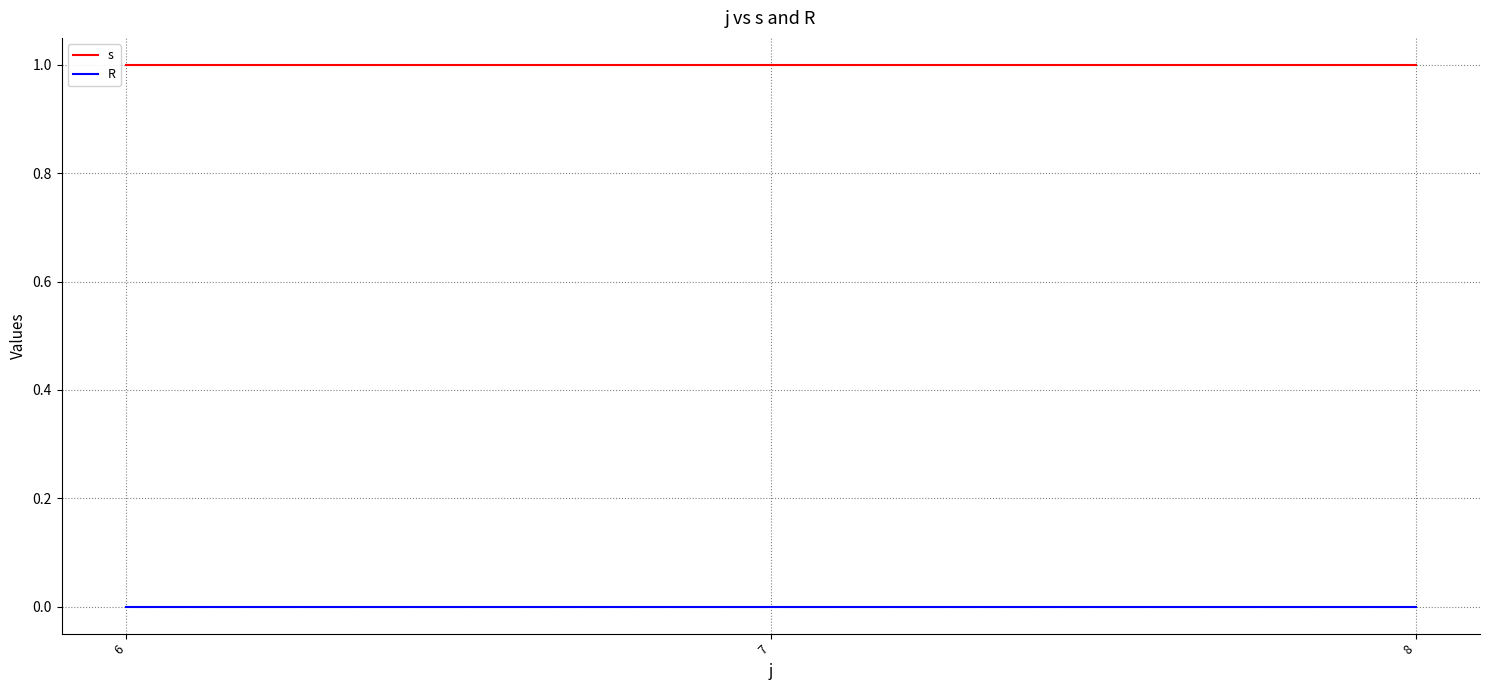

List the series in order of their peak value, lowest first.

R, s